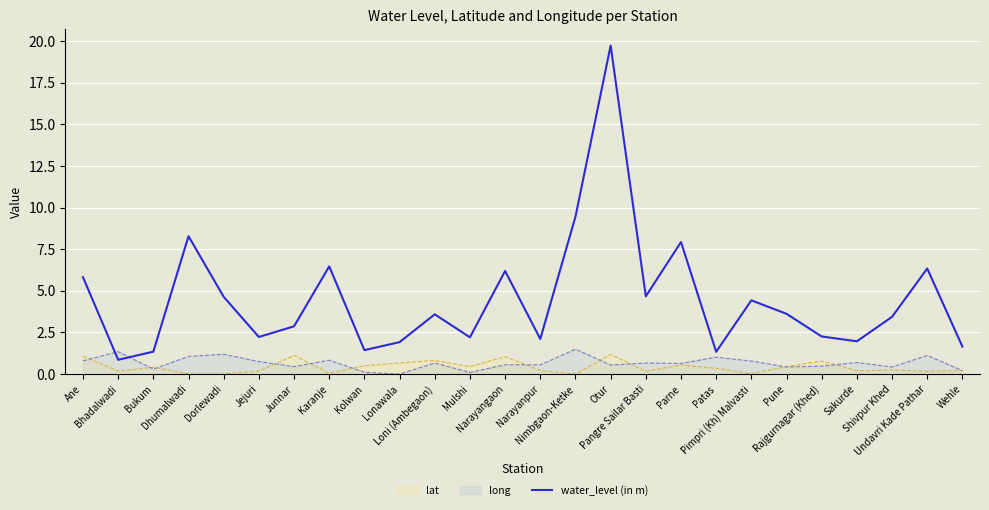

True or false: there are more than 2 points higher than both neighbors.

True